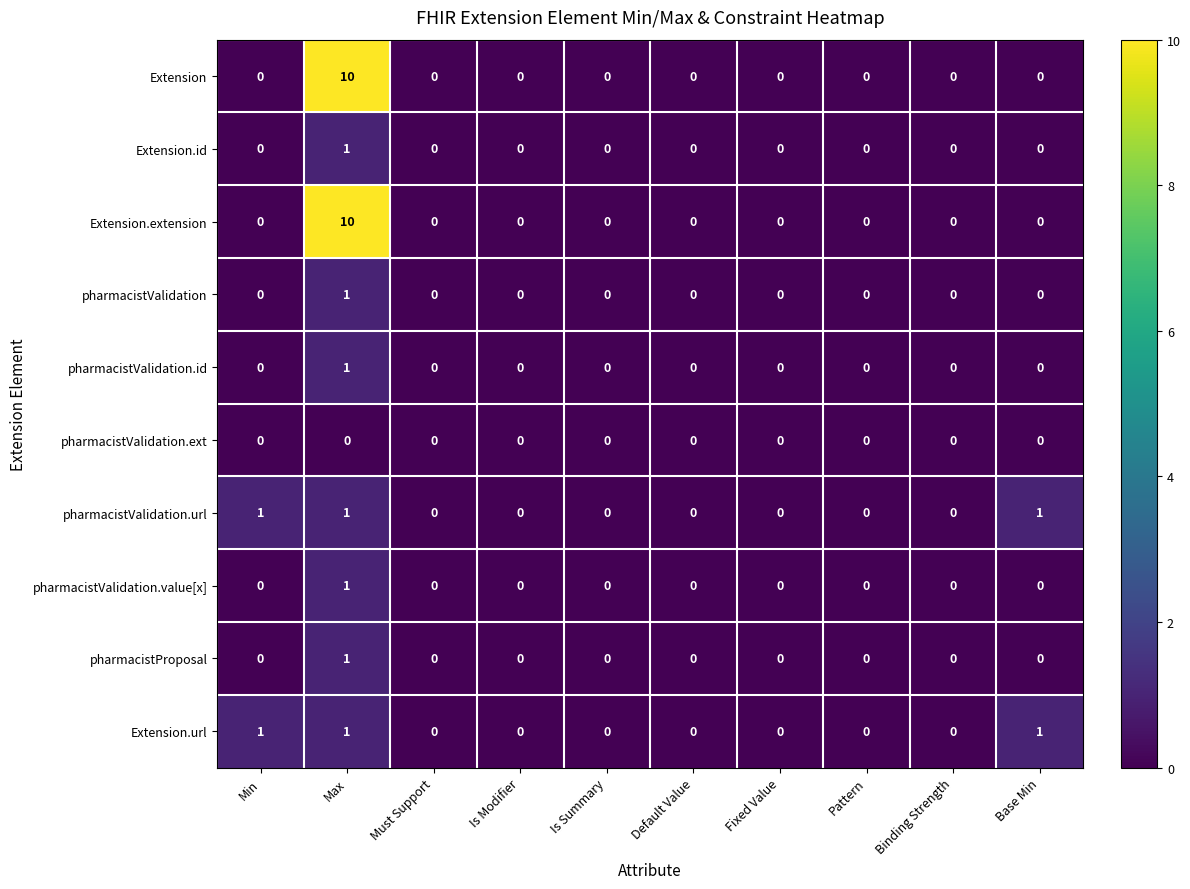

The value of Extension.id at Fixed Value is 1. True or false?

False